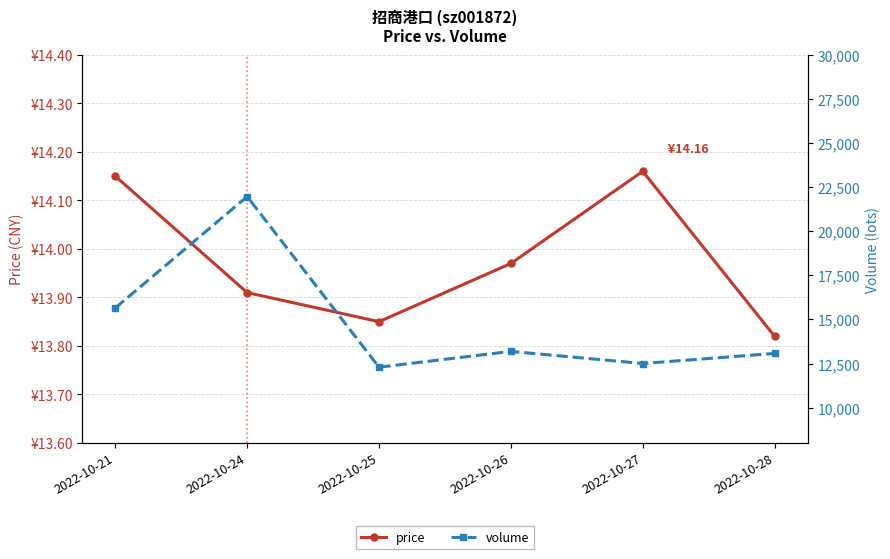

What is the spread (max minus min) of values at 2022-10-27?

12487.8